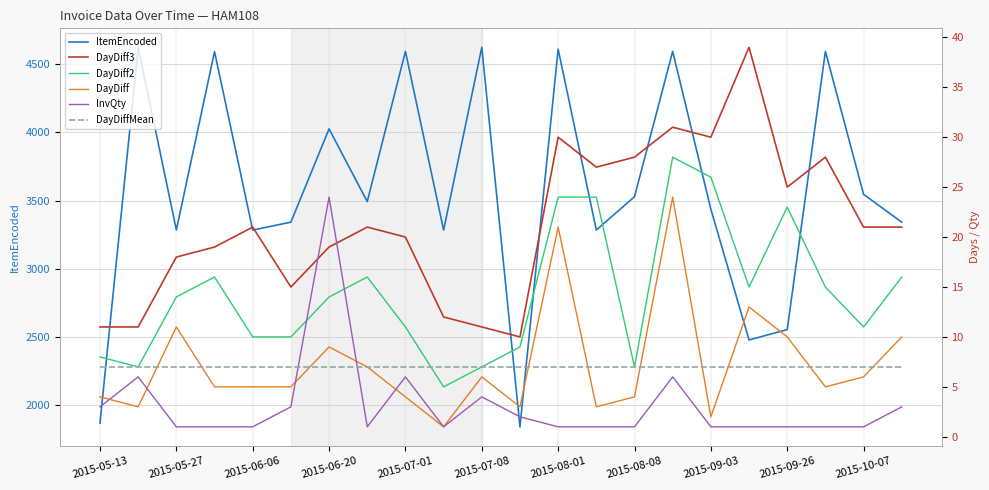

True or false: DayDiff2 and ItemEncoded cross at least once.

False